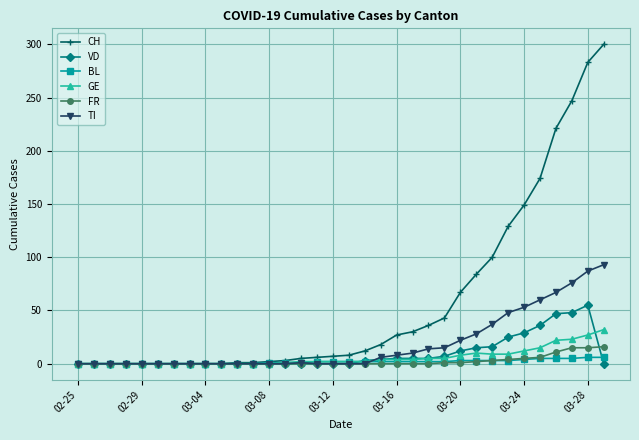

True or false: VD has more than 0 points higher than both neighbors.

True